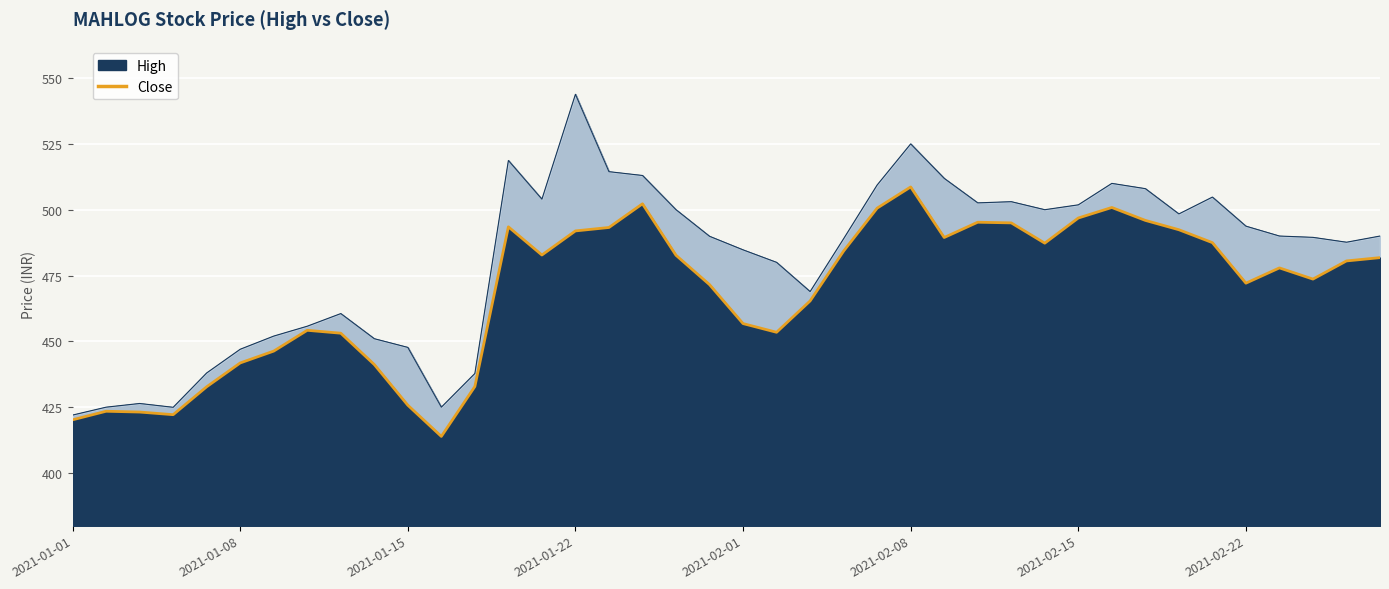

Does the chart display data point markers on the line(s)?

No